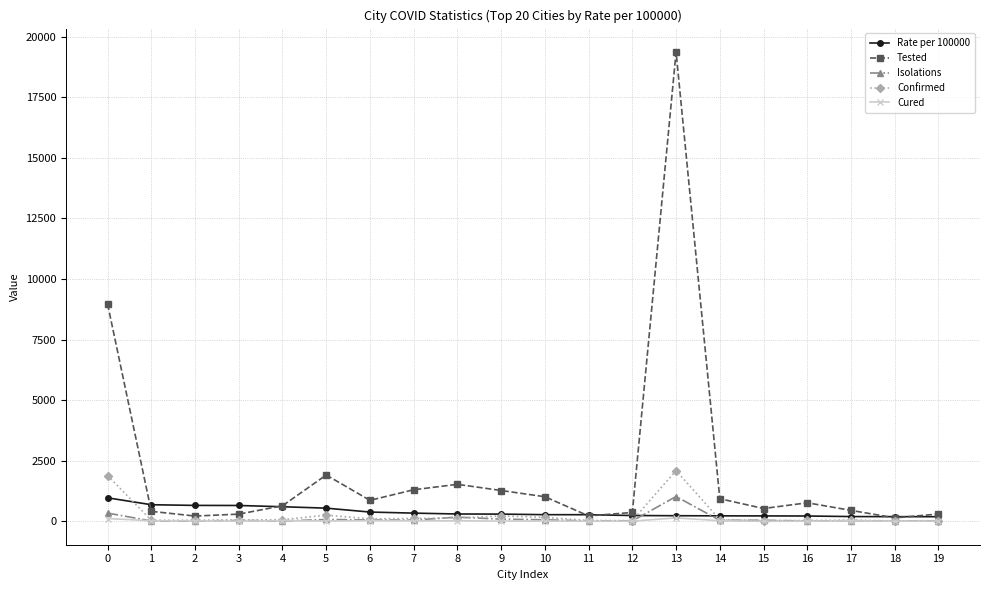

What is the difference between the second highest and second lowest values in the Confirmed series?

1865.0